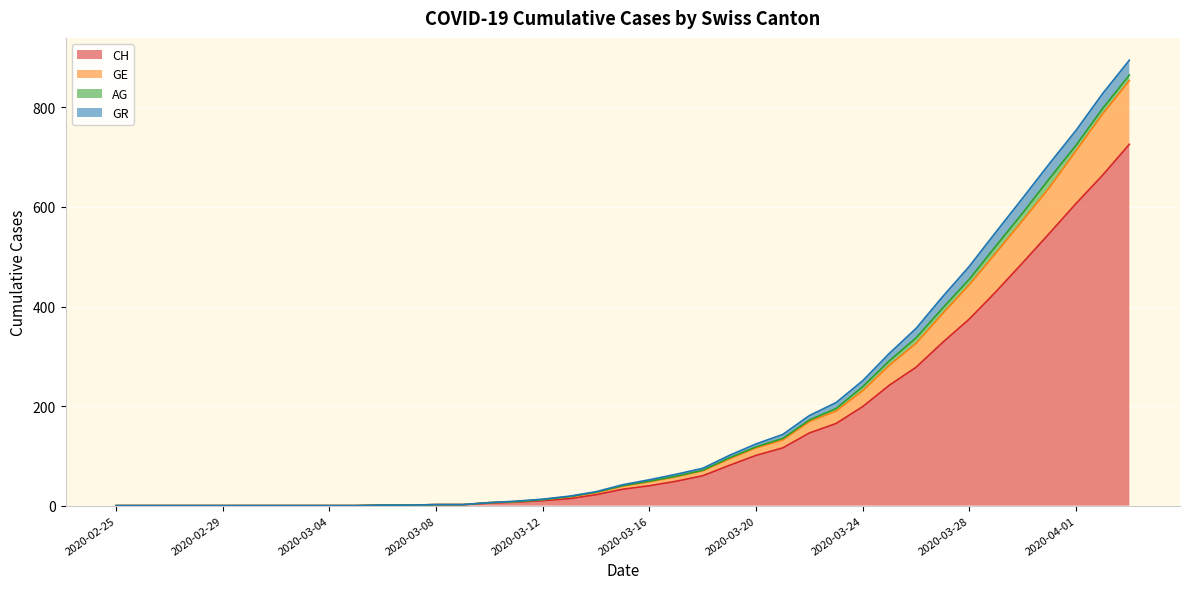

What is the maximum value for CH?

726